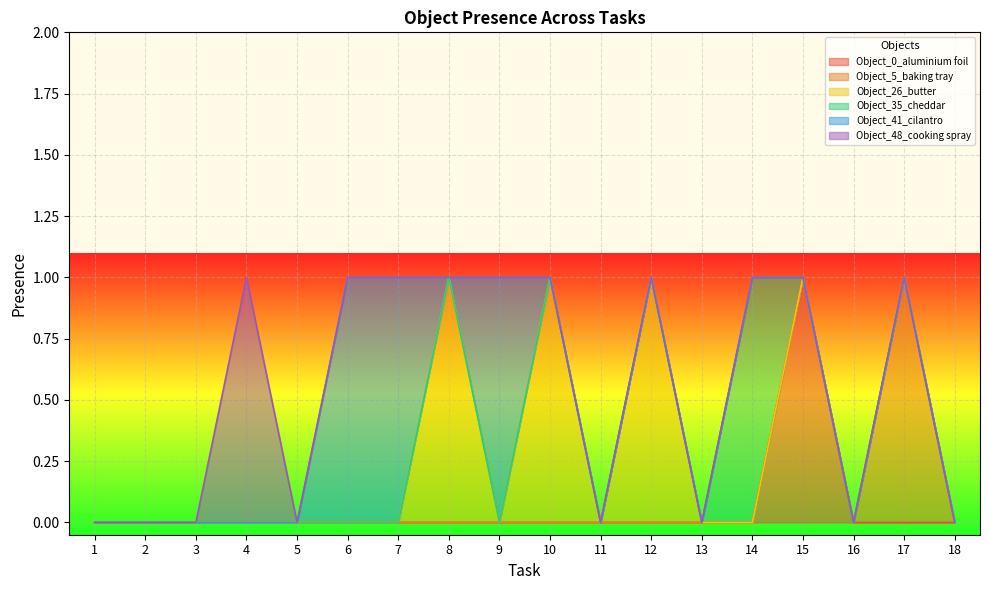

How many distinct data groups are displayed?

6